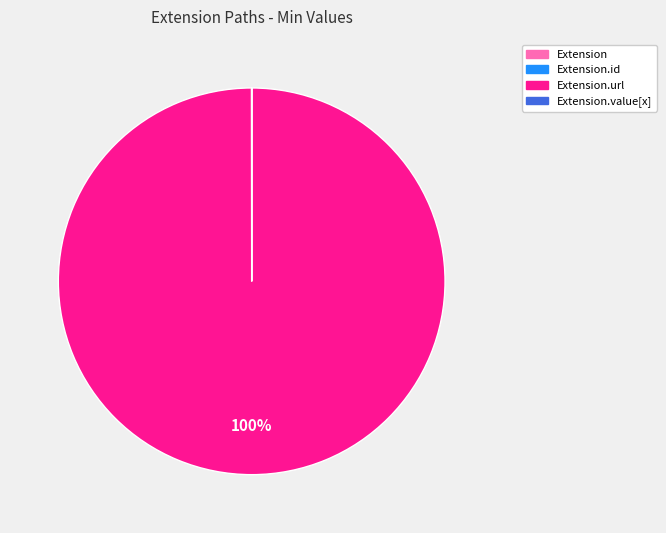

Is there any slice that represents more than half of the pie?

Yes